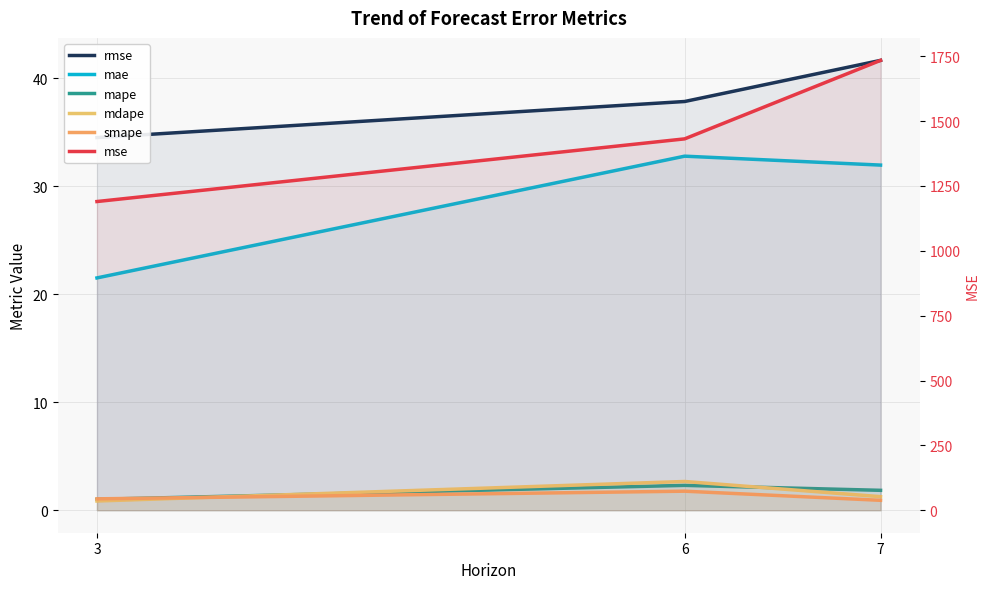

At which category does the chart reach its peak across all series?

7